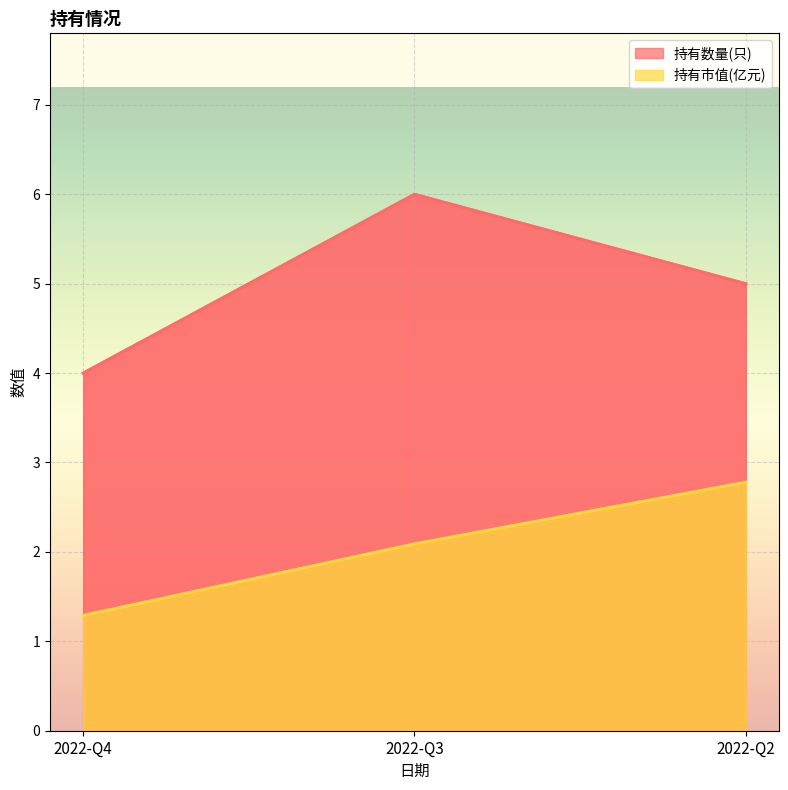

What is the sum of all 持有市值(亿元) values?

6.2